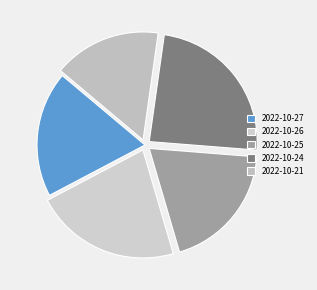

How many slices are in this pie chart?

5